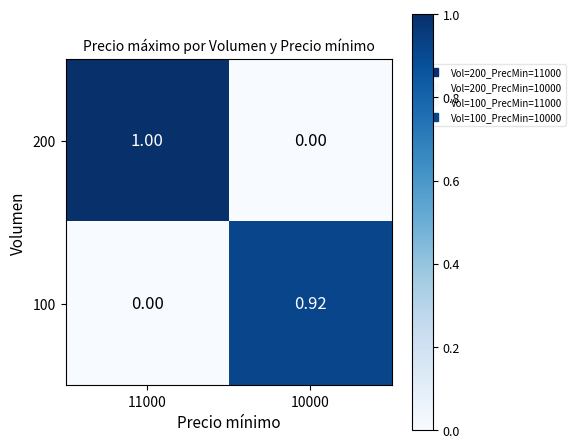

Is the value of 100 at 11000 greater than the value of 200 at 11000?

No